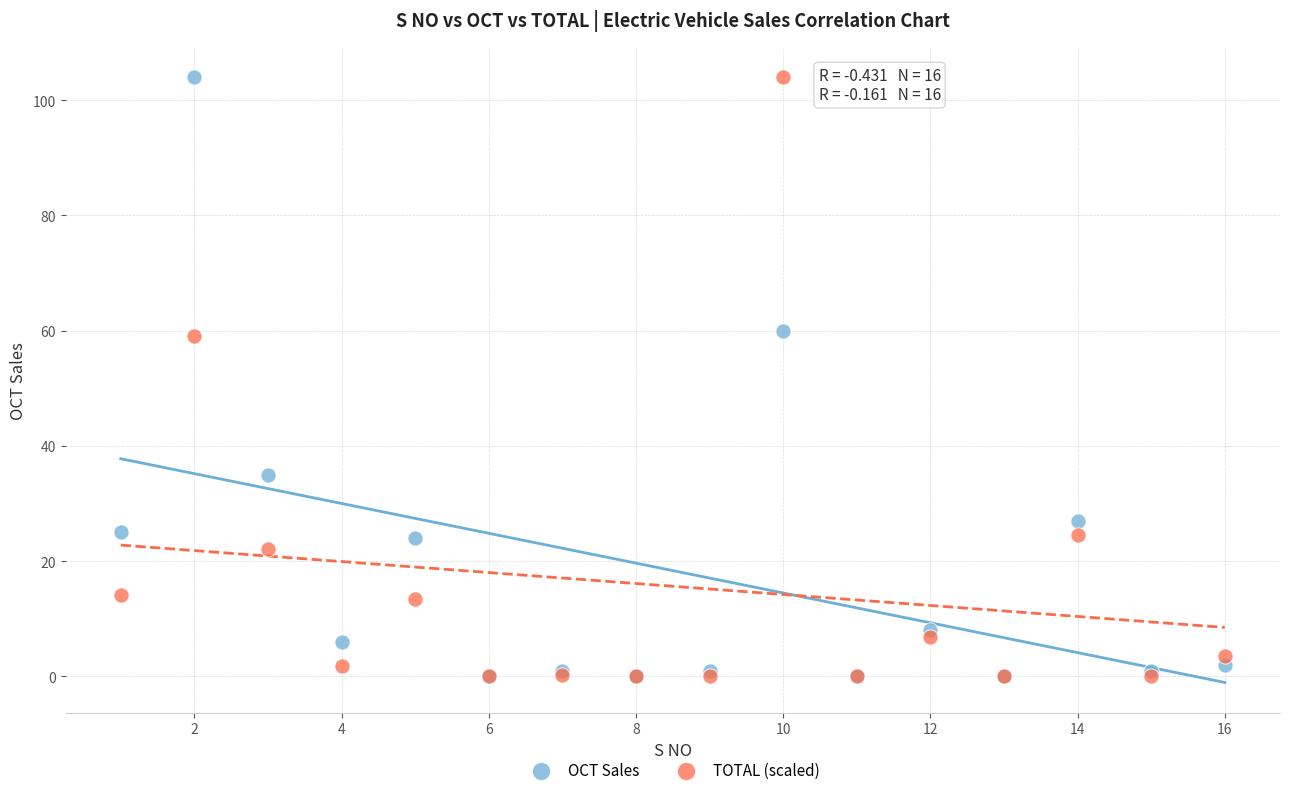

What are all the series names shown in the legend?

OCT Sales, TOTAL (scaled)